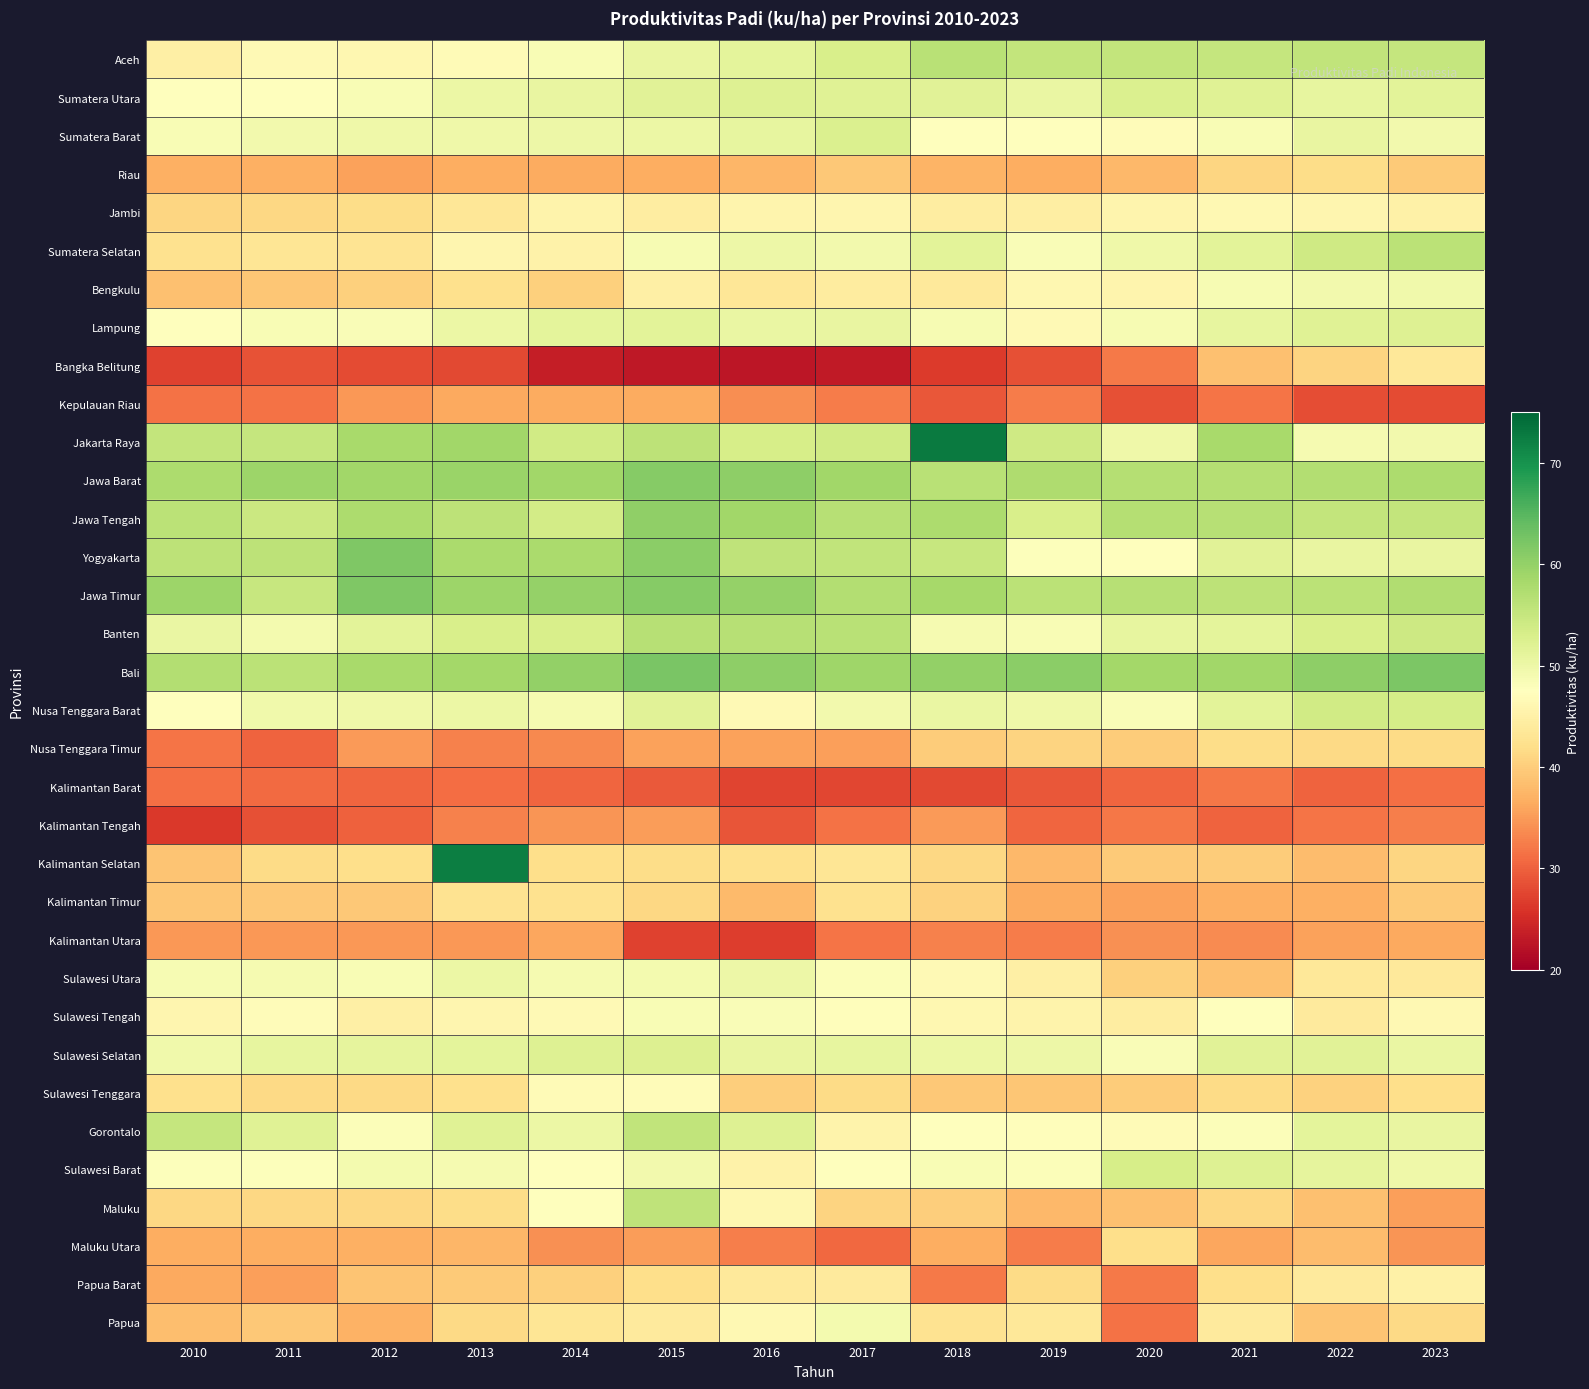

What is the total value across all series at 2012?

1521.9